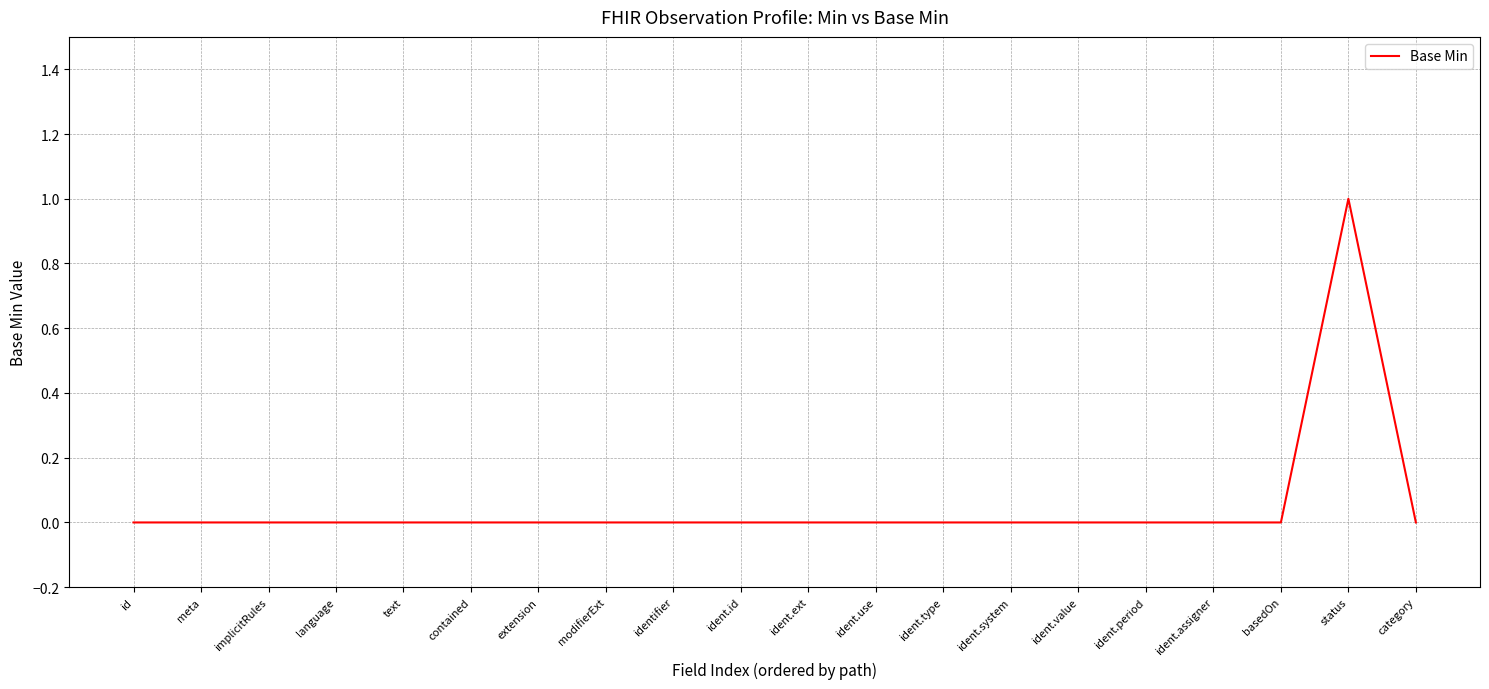

The value at ident.value is 0. True or false?

True